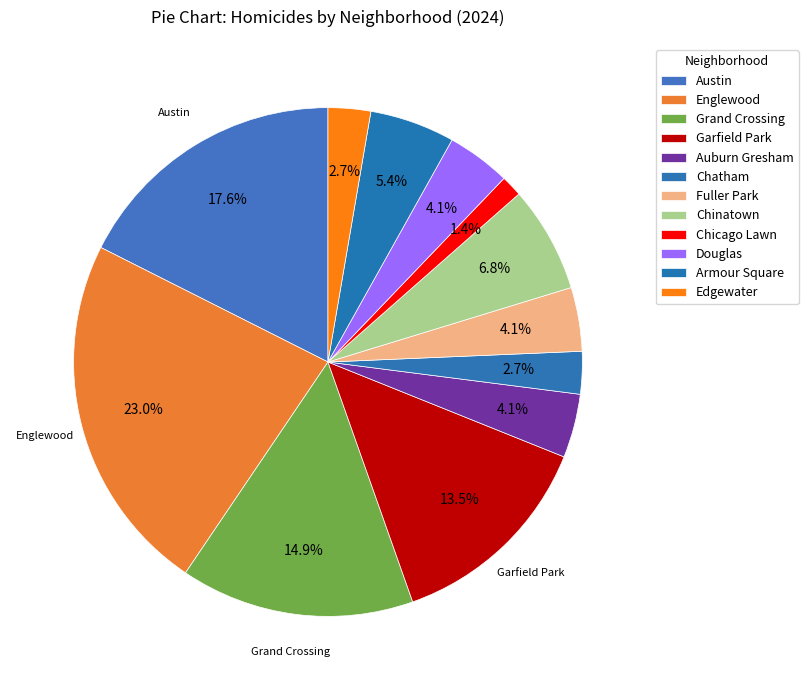

What percentage is NOT represented by Chinatown?

93.2%